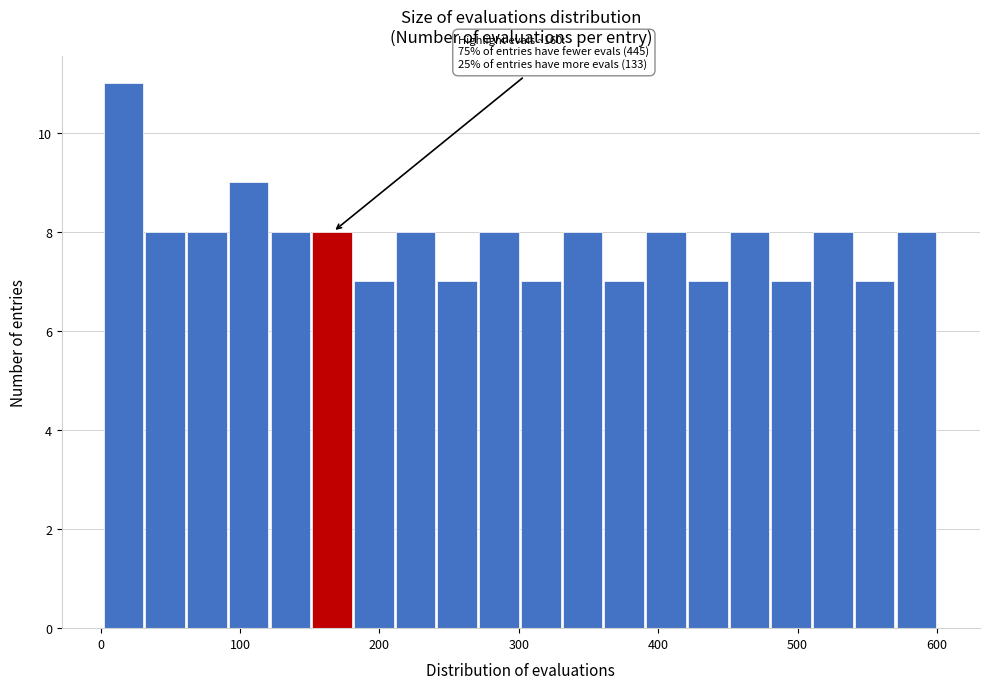

Read against the x-axis, roughly where is the centre of the tallest bar?

20